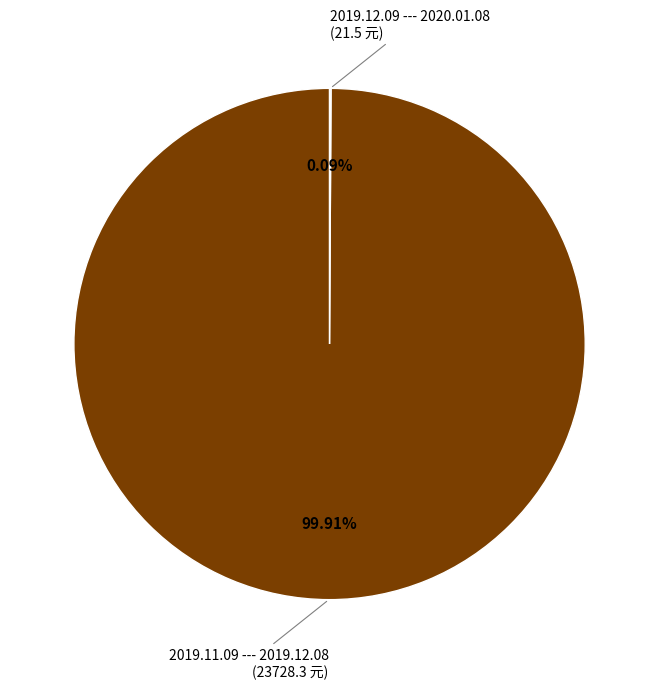

Is there any slice that represents more than half of the pie?

Yes